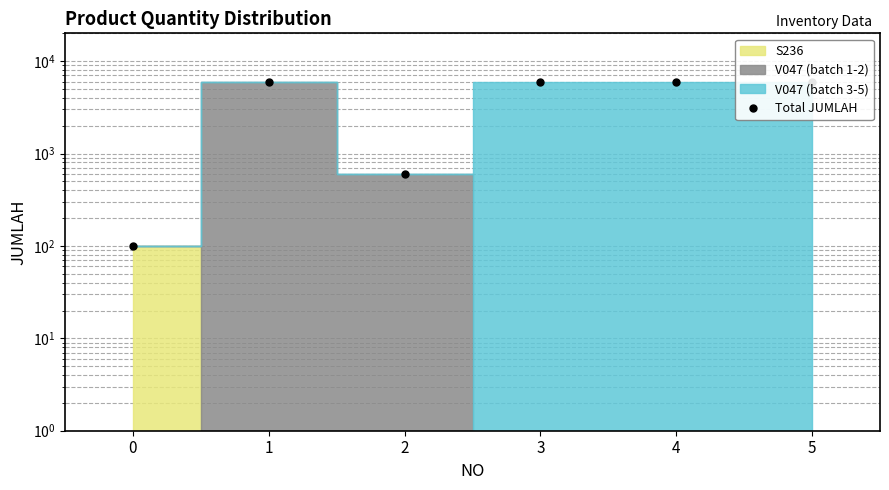

What is the sum of the values at 3 and 4?

12000